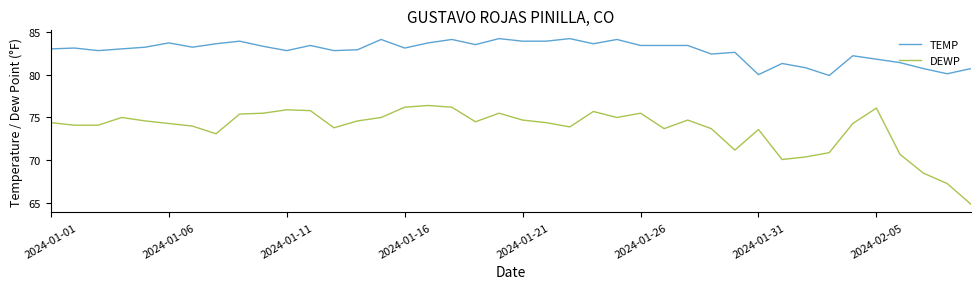

Rank the series by their maximum value, from lowest to highest.

DEWP, TEMP